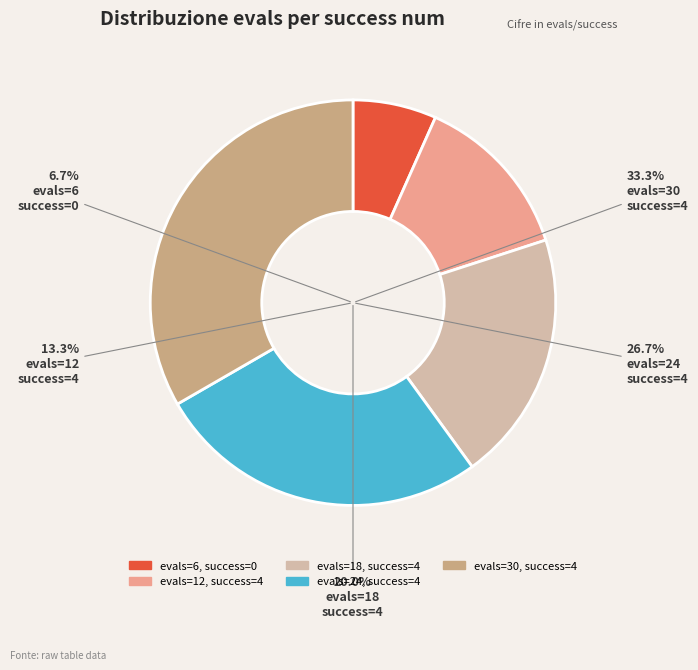

What portion of the pie excludes 4?

66.7%